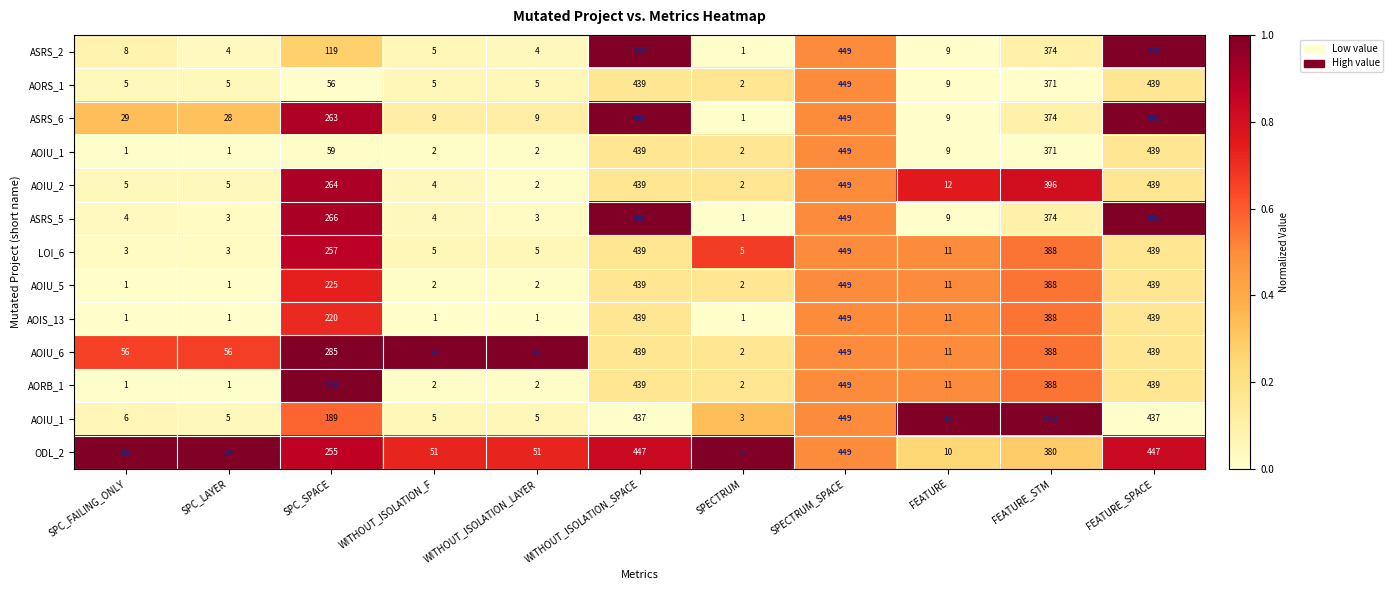

At which category does the chart reach its peak across all series?

WITHOUT_ISOLATION_SPACE